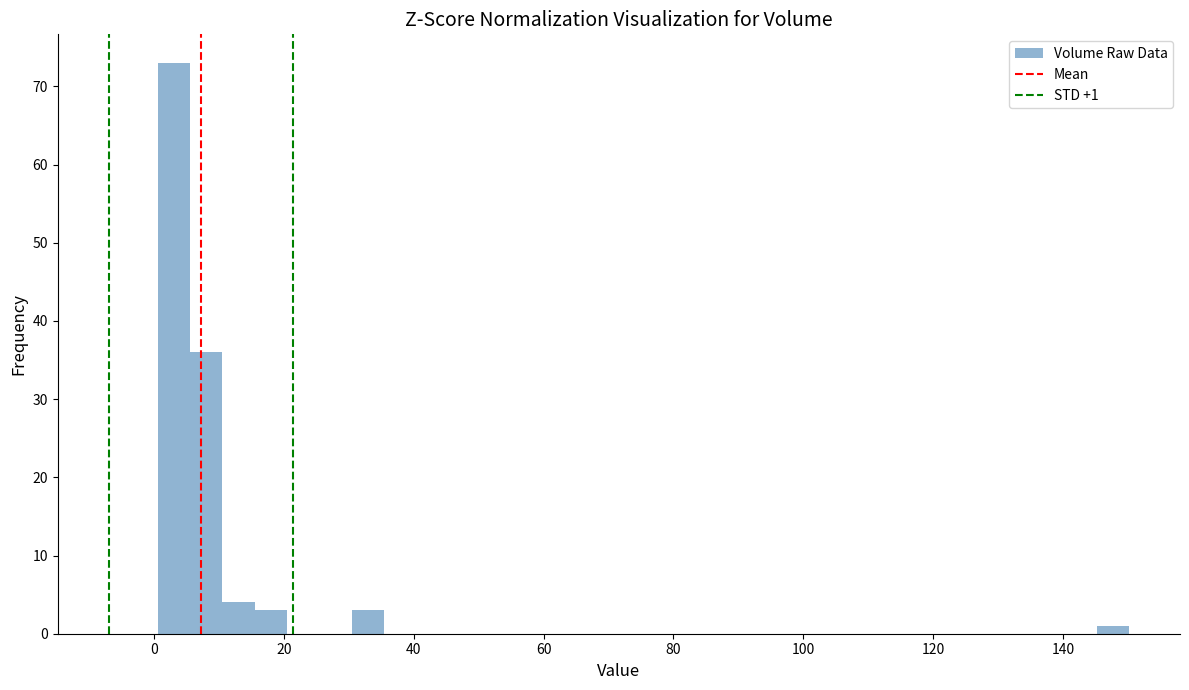

Read against the x-axis, roughly where is the centre of the tallest bar?

4